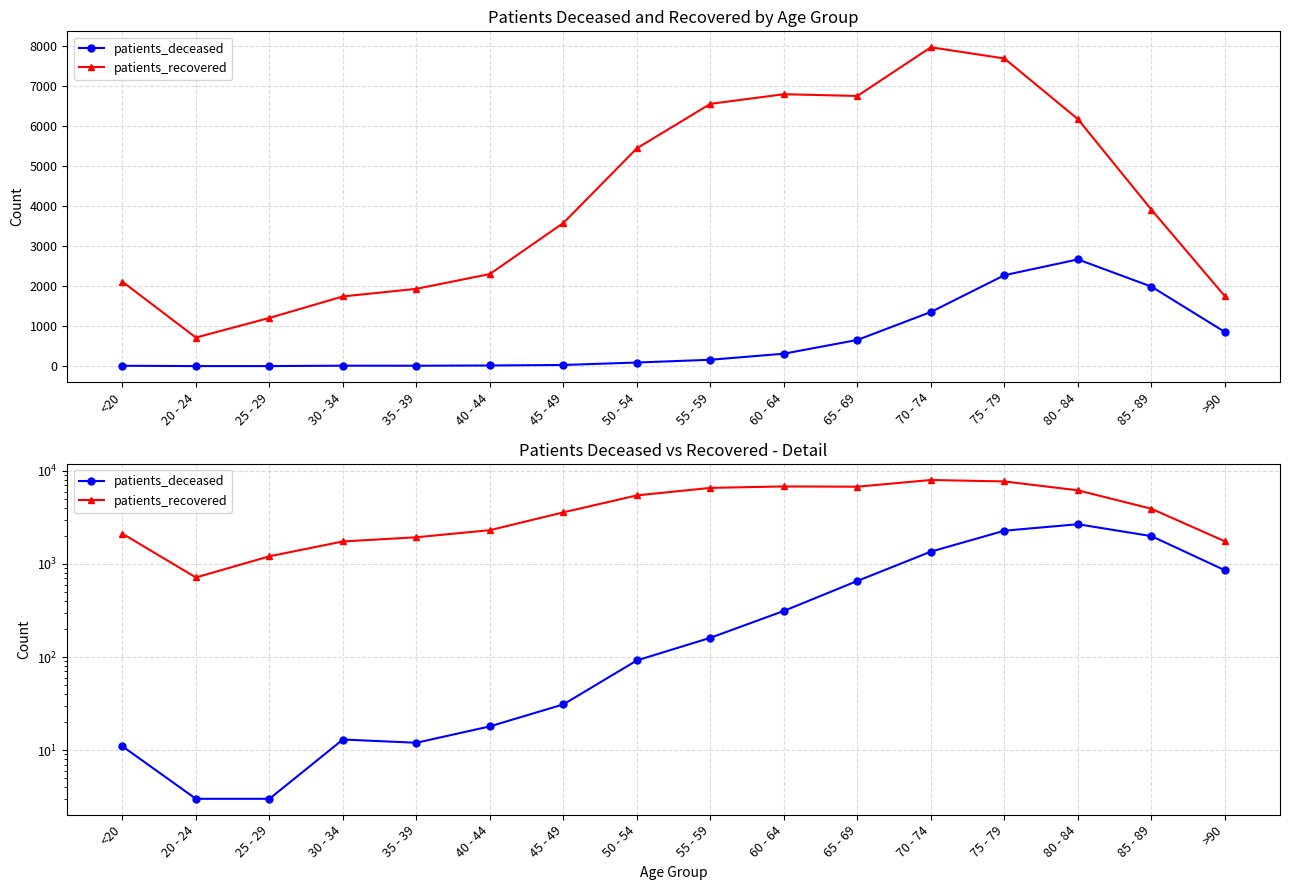

What is the value of the patients_recovered point at the 4th from the left?

1745